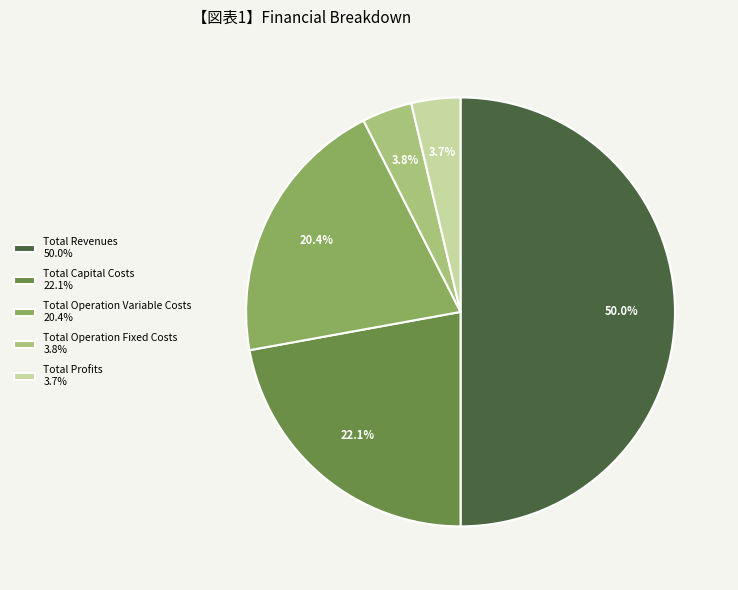

To the nearest percent, what percentage of the pie is Total Operation Fixed Costs?

4%